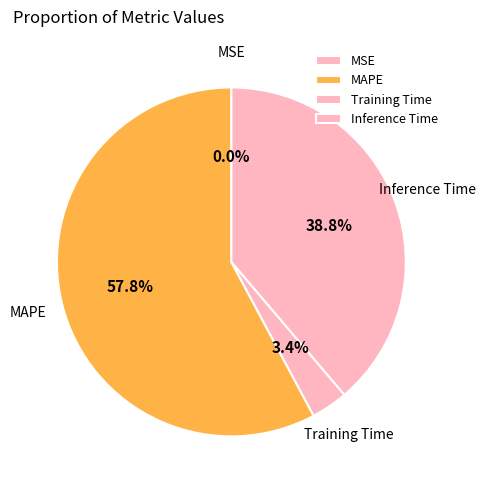

To the nearest percent, what percentage of the pie is Inference Time?

39%